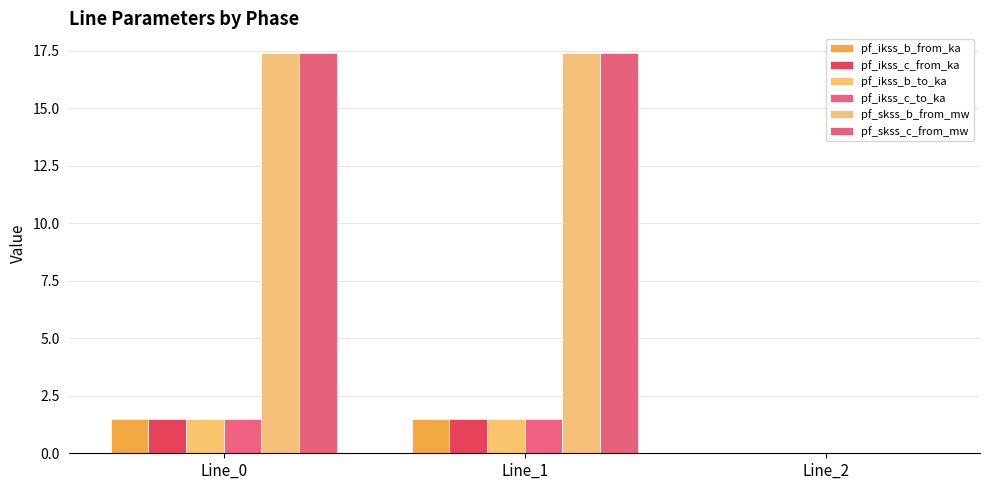

Which series has the widest spread of values?

pf_skss_b_from_mw